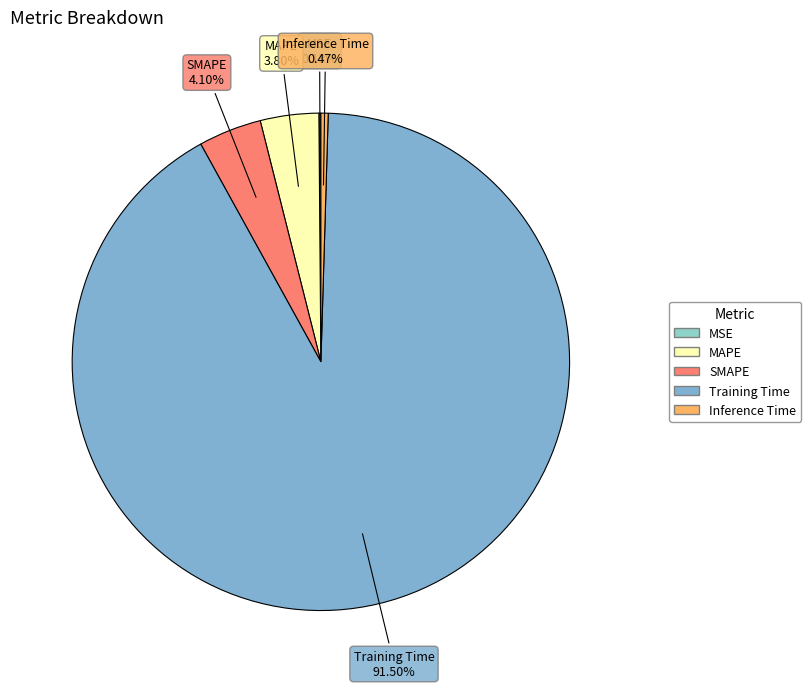

Combined, do Inference Time and MAPE account for over 50%?

No